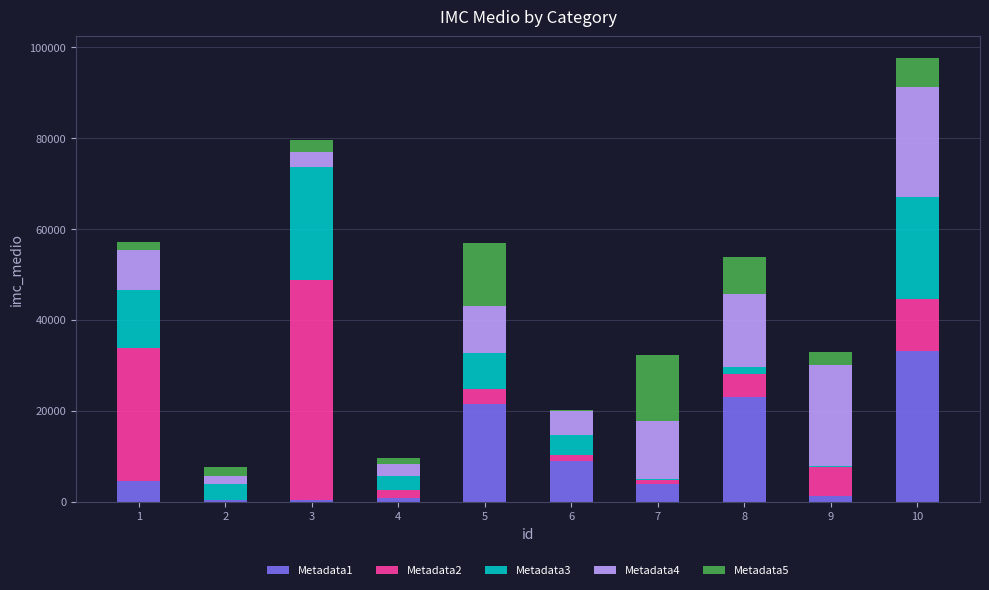

At which category is the sum across all series the highest?

10